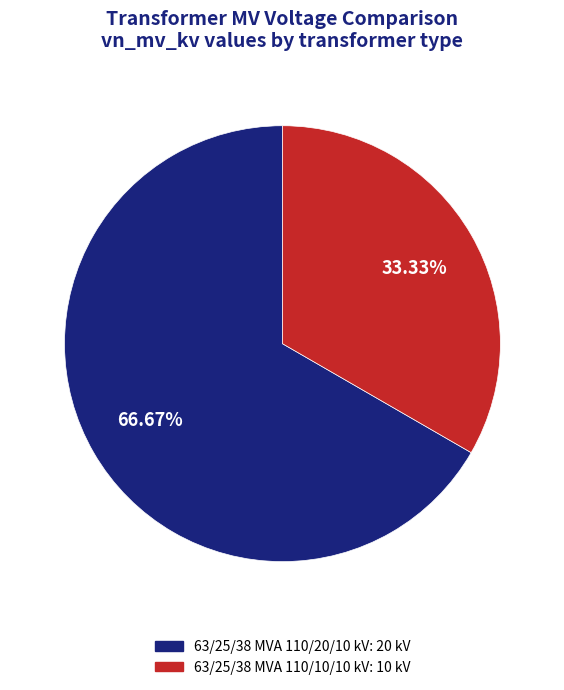

True or false: 63/25/38 MVA 110/20/10 kV accounts for 67% of the total.

True